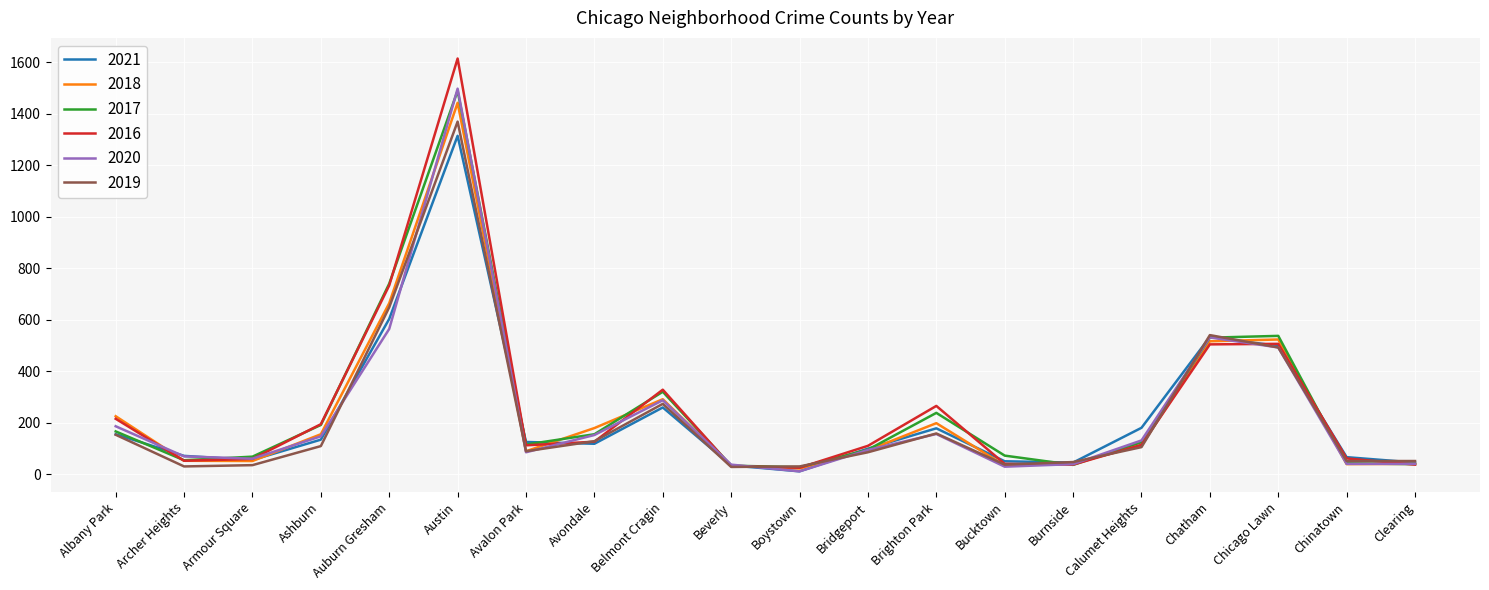

At which category is the sum across all series the highest?

Austin